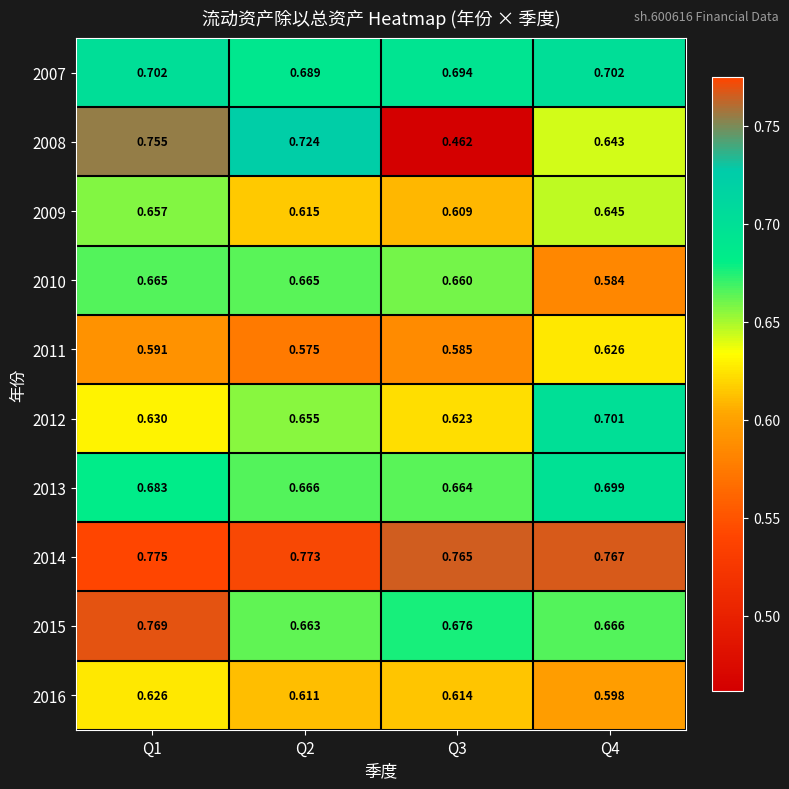

How many distinct data groups are displayed?

10